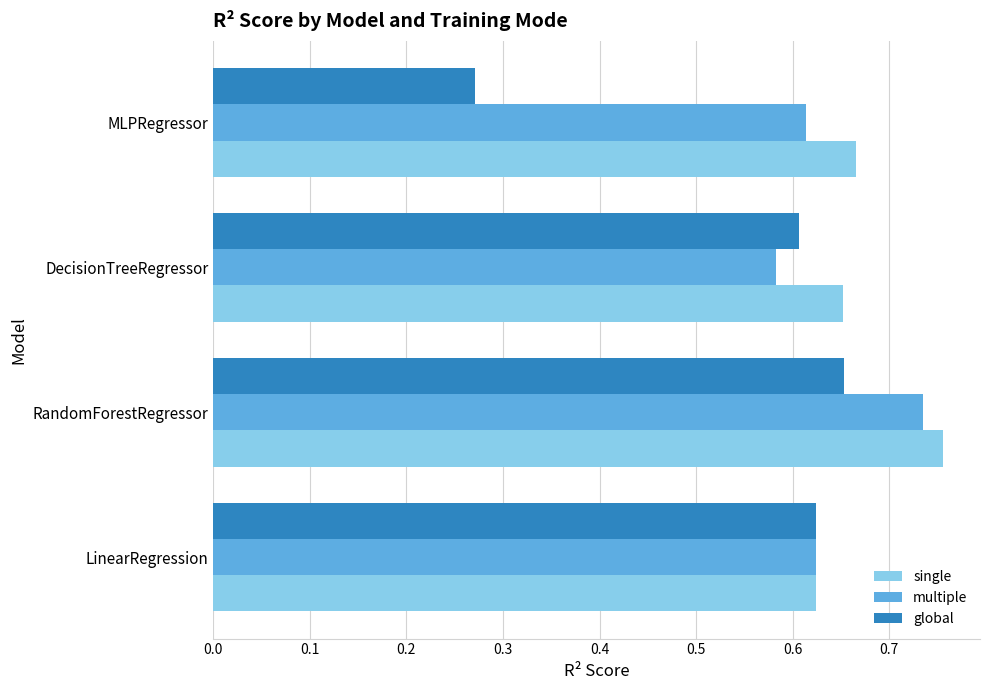

Count the single values in the range 0 to 1.

4